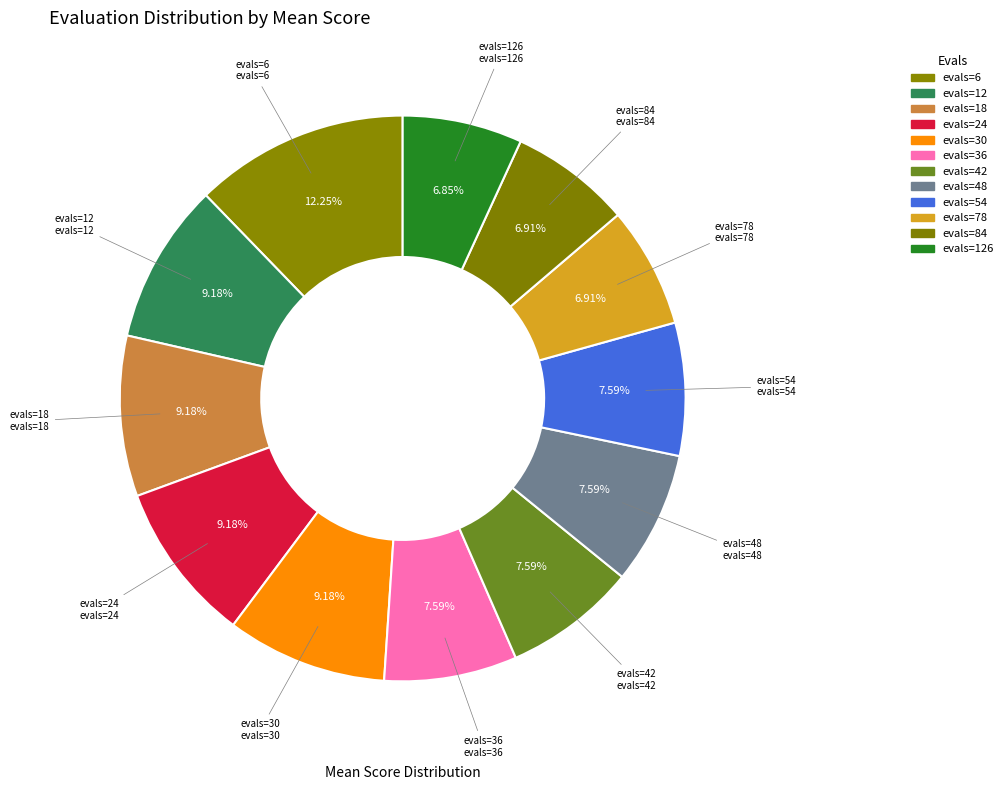

To the nearest percent, what portion does evals=30 represent?

9%